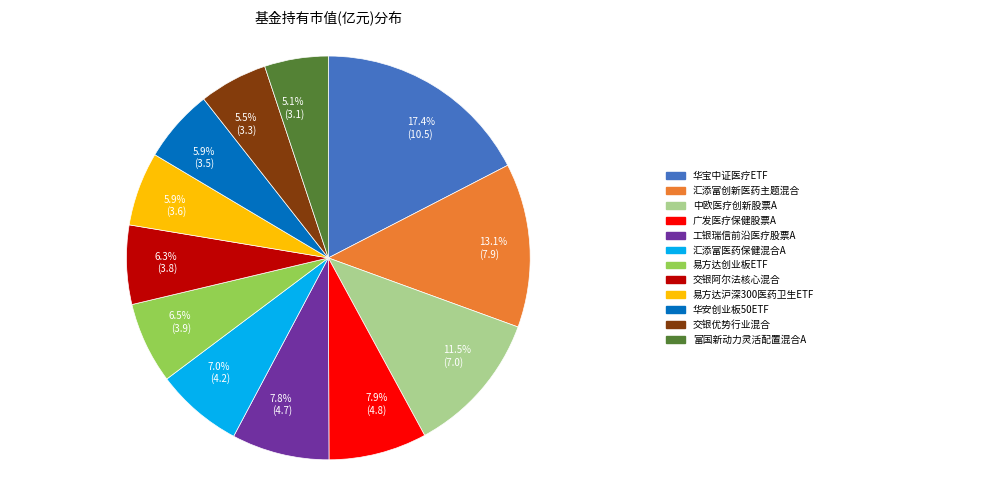

Is there any slice that represents more than half of the pie?

No